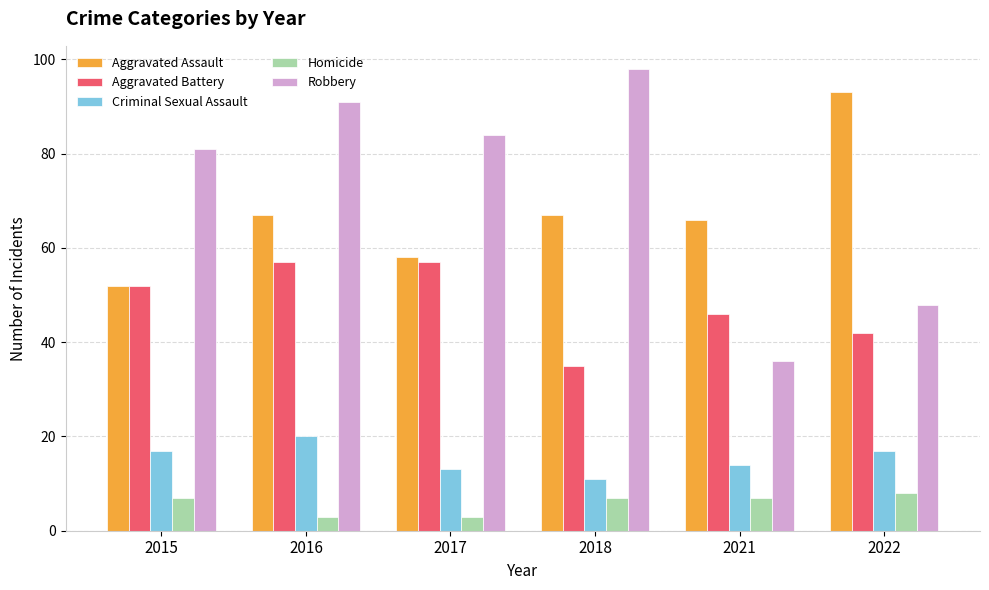

Which series has the largest range (max minus min)?

Robbery